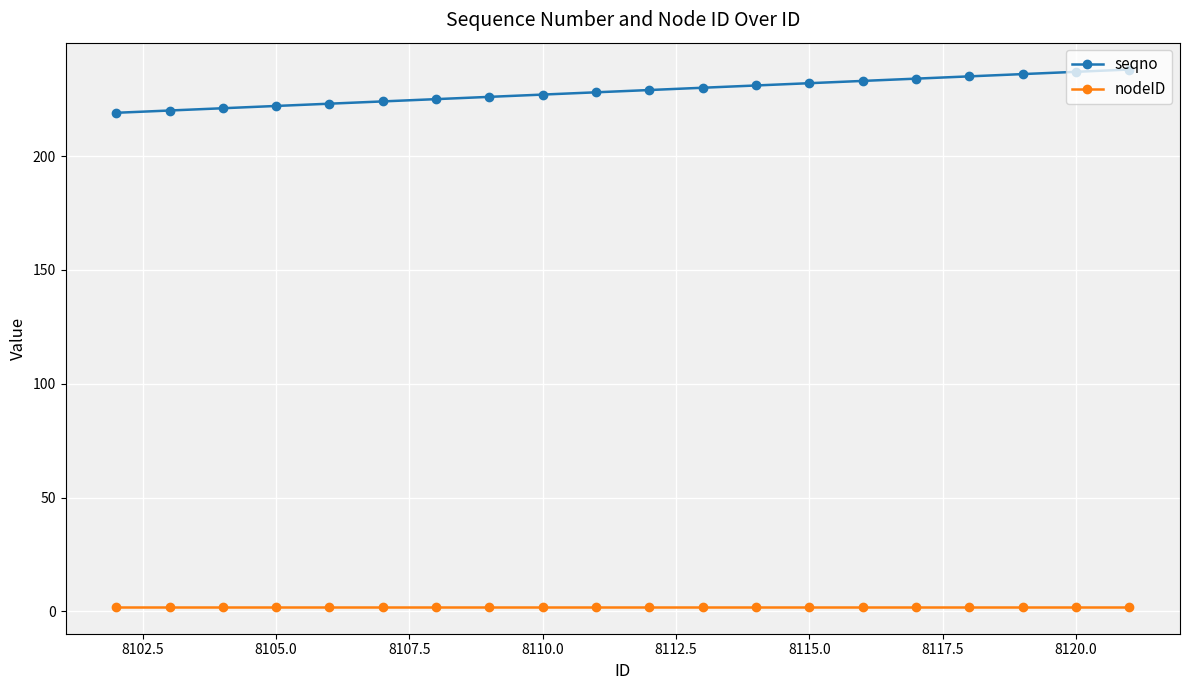

What is the maximum value shown in the chart?

238